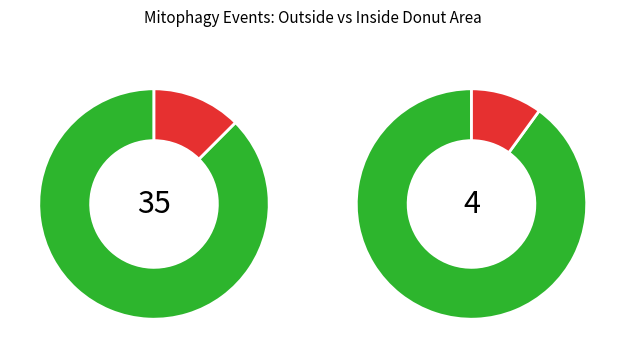

Which slice is the largest?

1